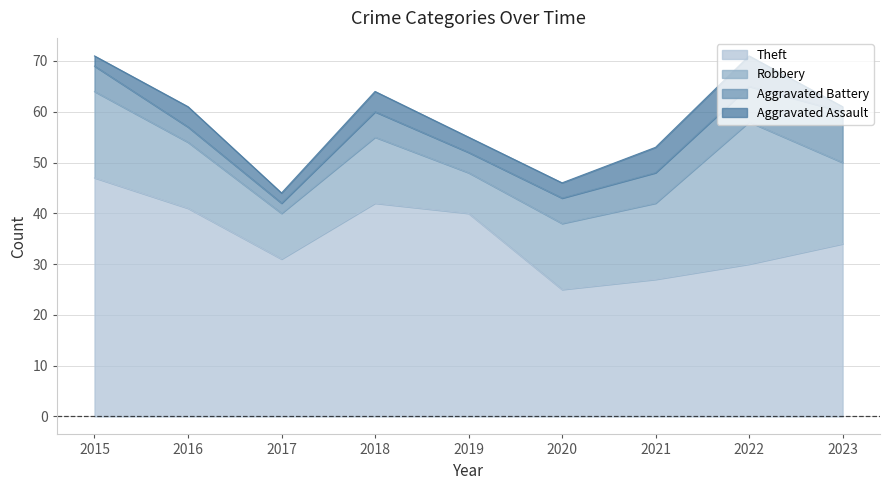

What is the smallest value displayed?

1